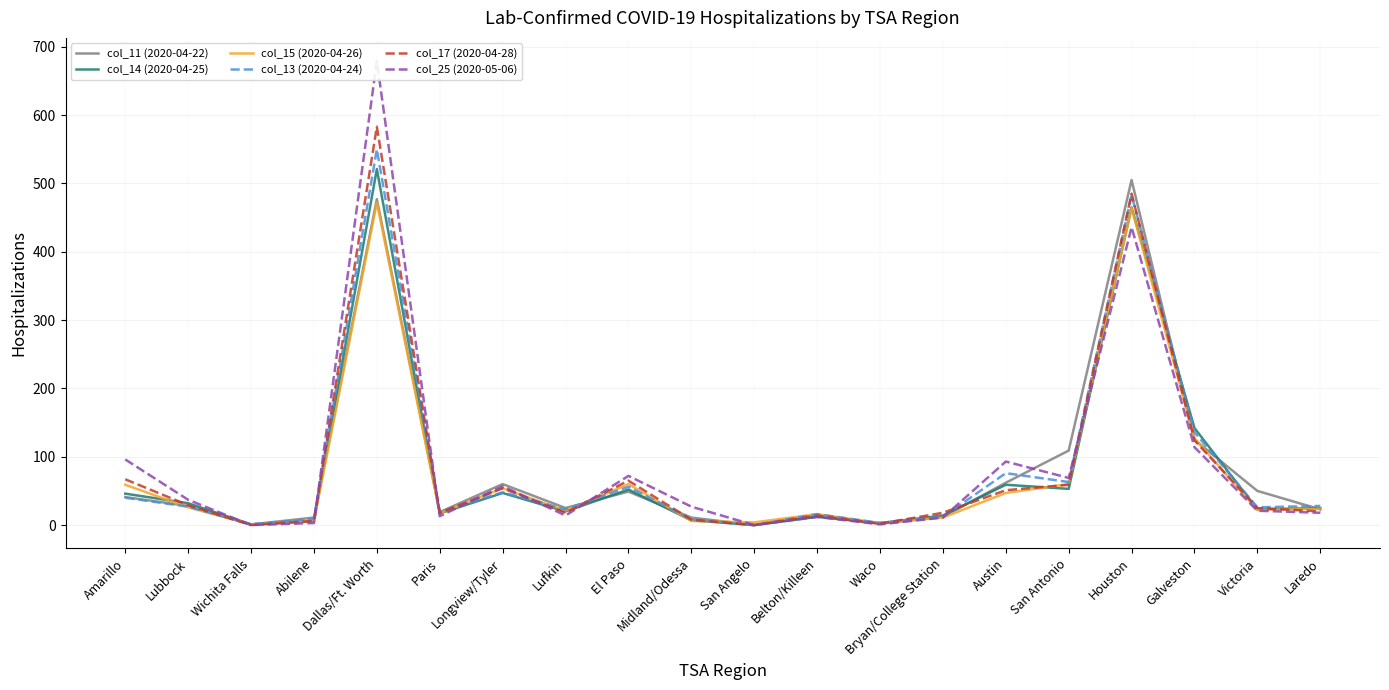

At how many categories does at least one series exceed 15?

16